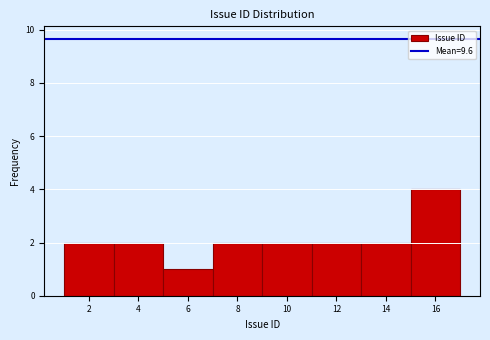

Reading left to right, list every bar in this chart as the range it spans on the x-axis followed by its height. The values are not printed on the chart, so give them approximately, as read against the axis.

1 to 3: 2
3 to 5: 2
5 to 7: 1
7 to 9: 2
9 to 11: 2
11 to 13: 2
13 to 15: 2
15 to 17: 4